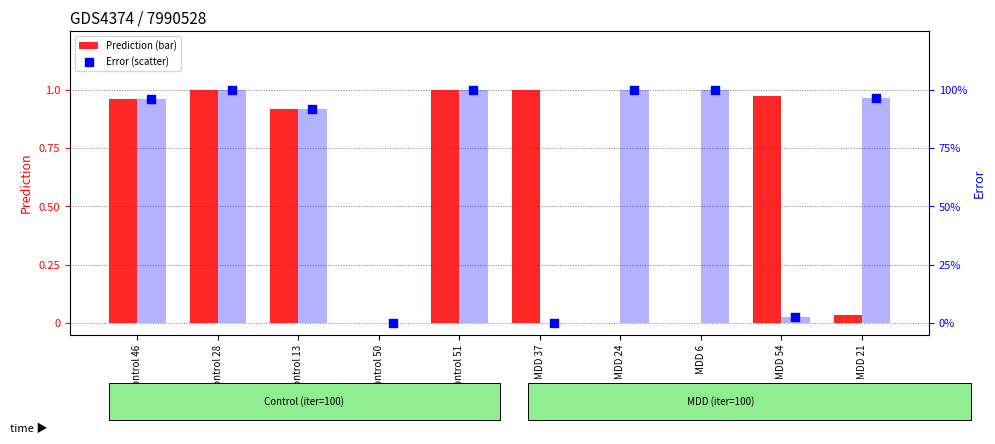

Which series reaches the minimum Y coordinate?

Prediction